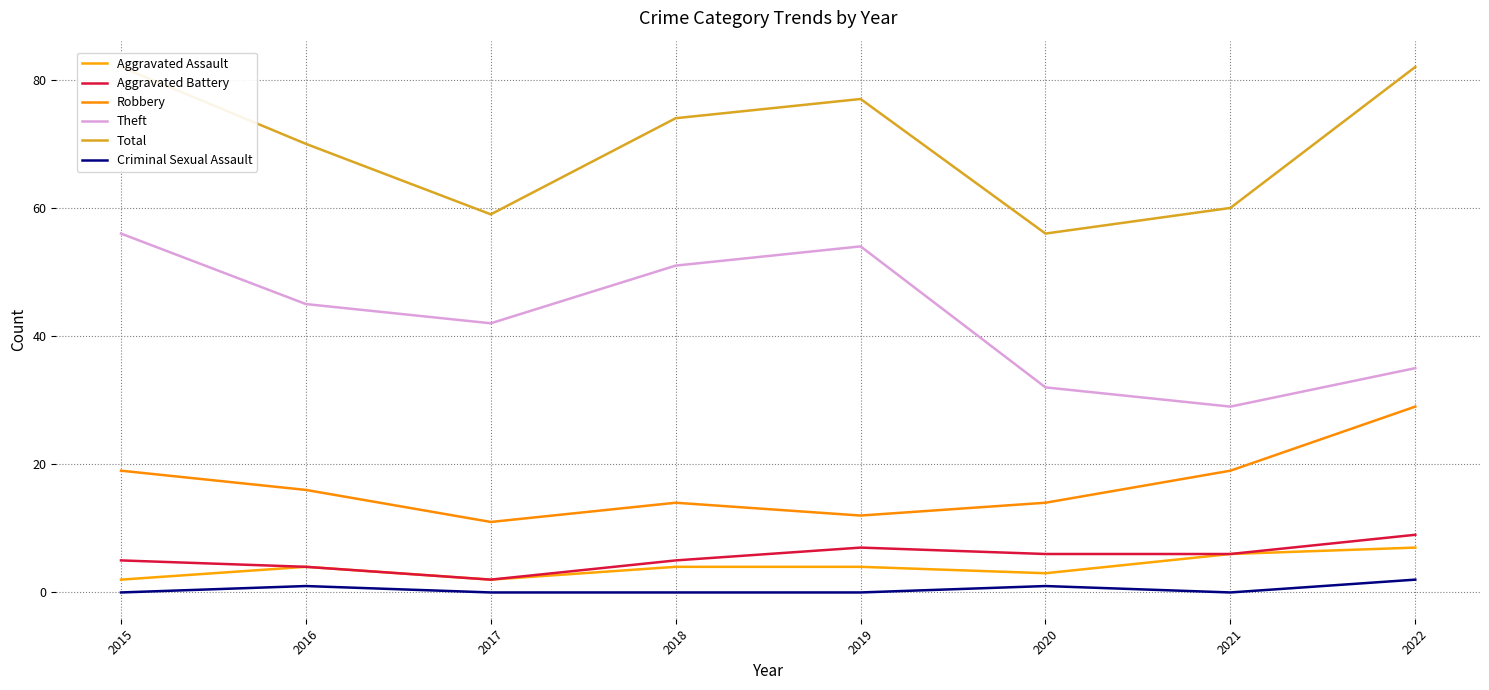

What are all the series names shown in the legend?

Aggravated Assault, Aggravated Battery, Robbery, Theft, Total, Criminal Sexual Assault